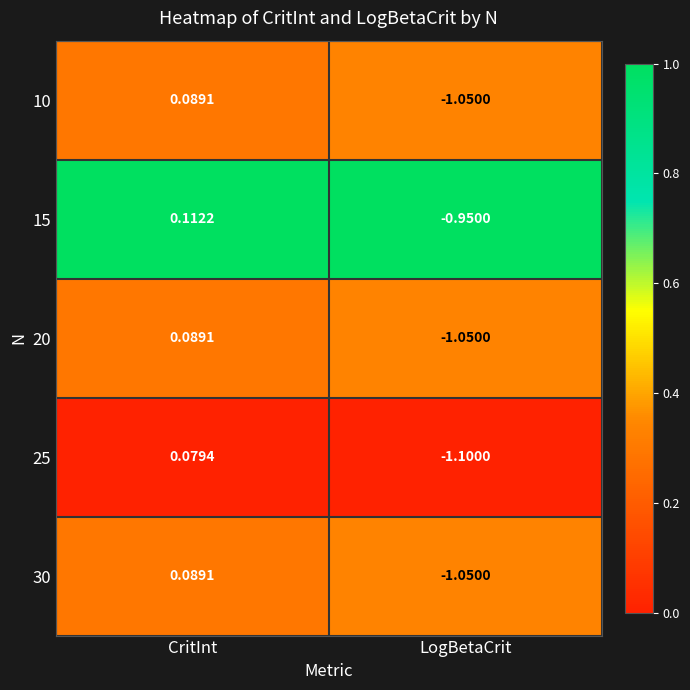

What is the total value across all series at LogBetaCrit?

-5.2